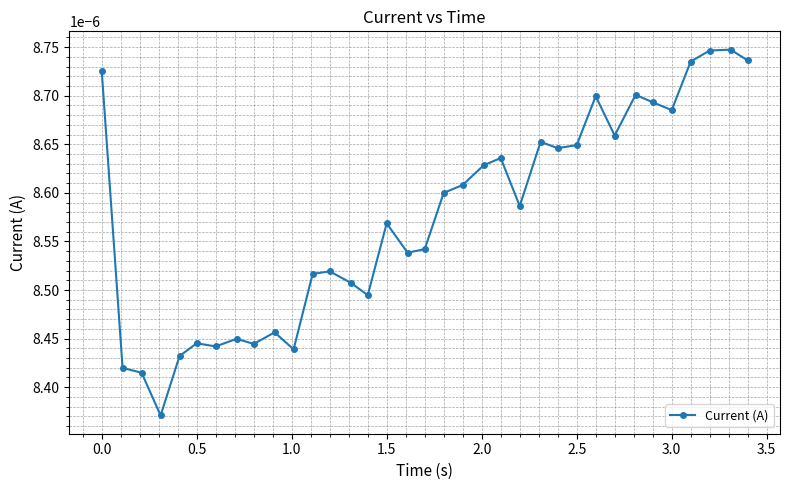

Count the values in the range 0 to 1.

35